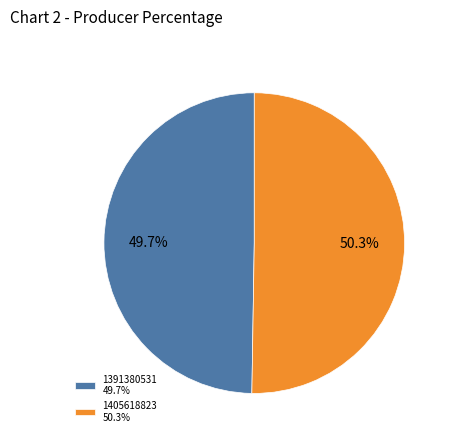

Which slice is the largest?

1405618823